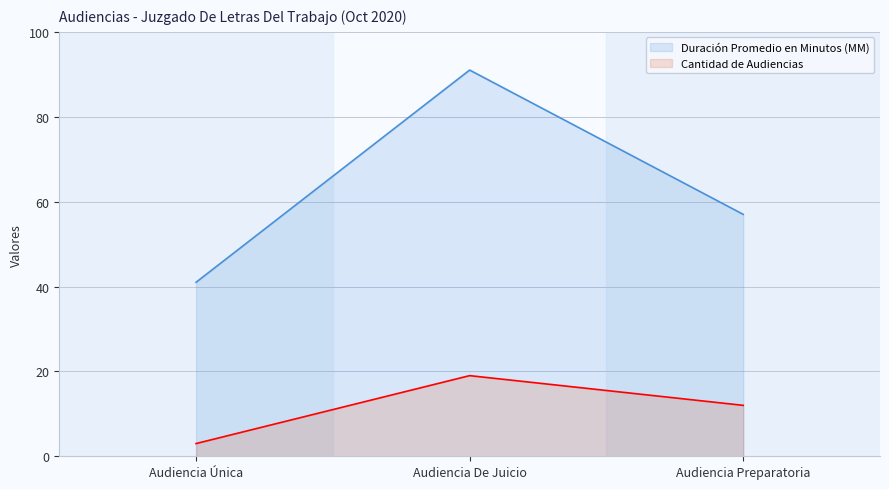

How many lines are shown in the chart?

2